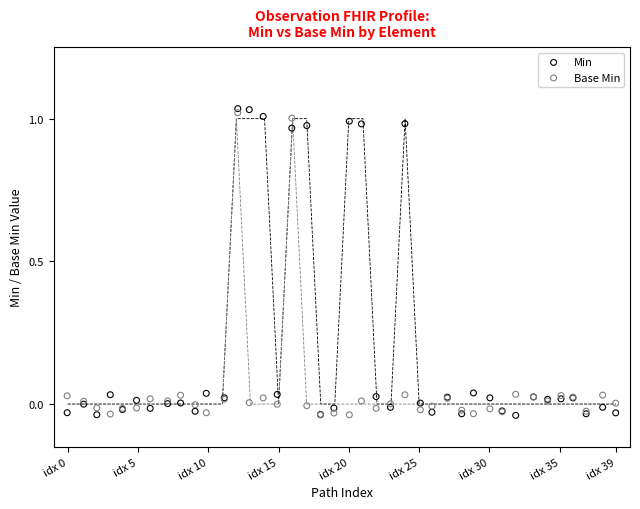

Which series reaches the maximum Y coordinate?

Min